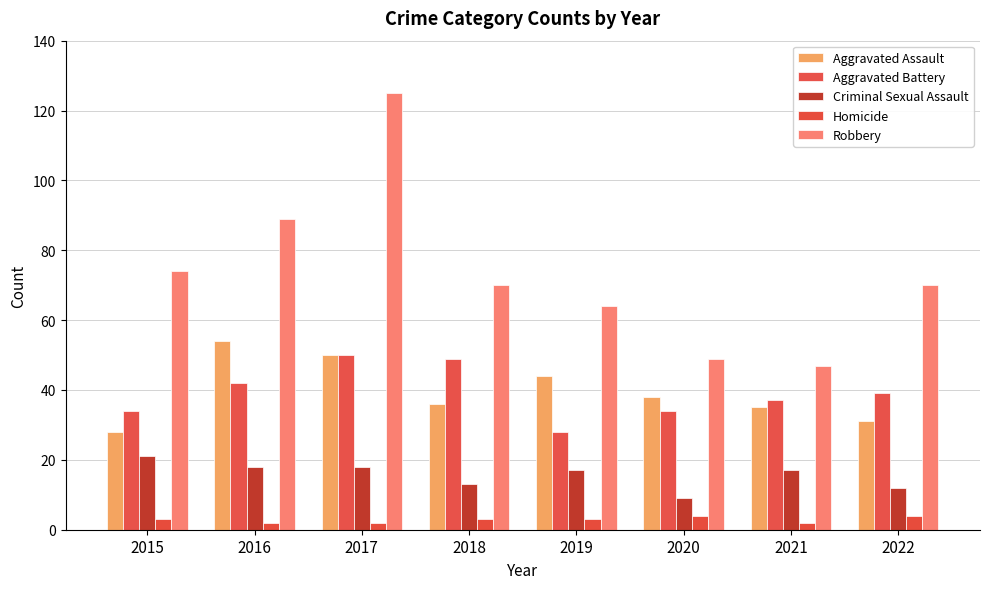

What is the minimum value for Criminal Sexual Assault?

9